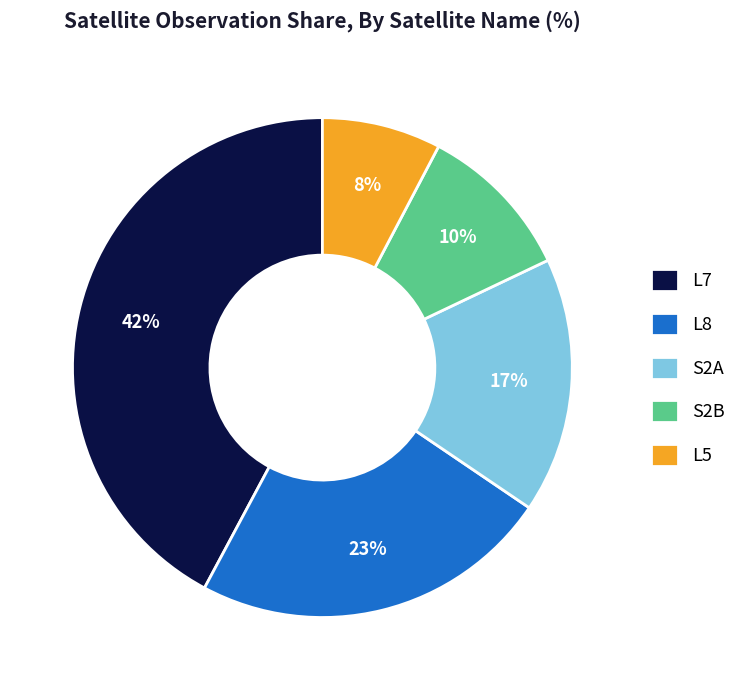

To the nearest percent, what is the difference between the largest and smallest slice percentages?

34%